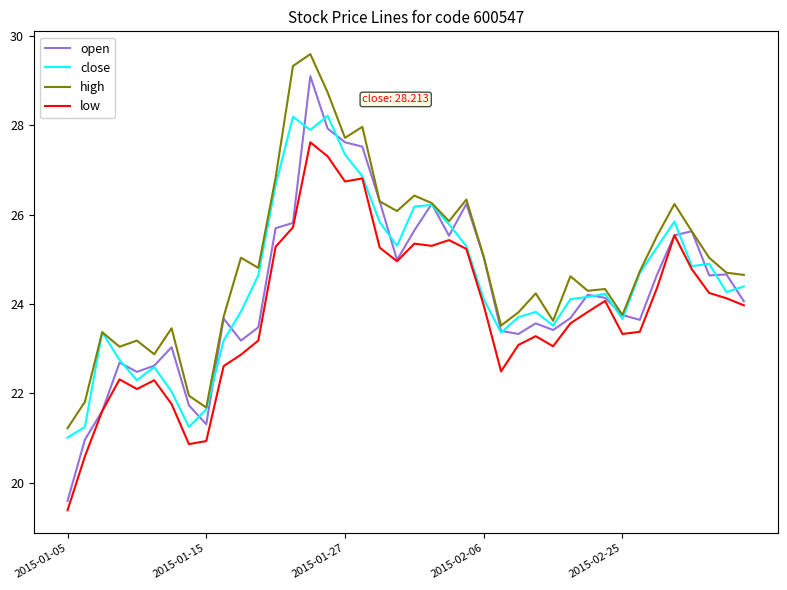

Which series has the largest total across all categories?

high